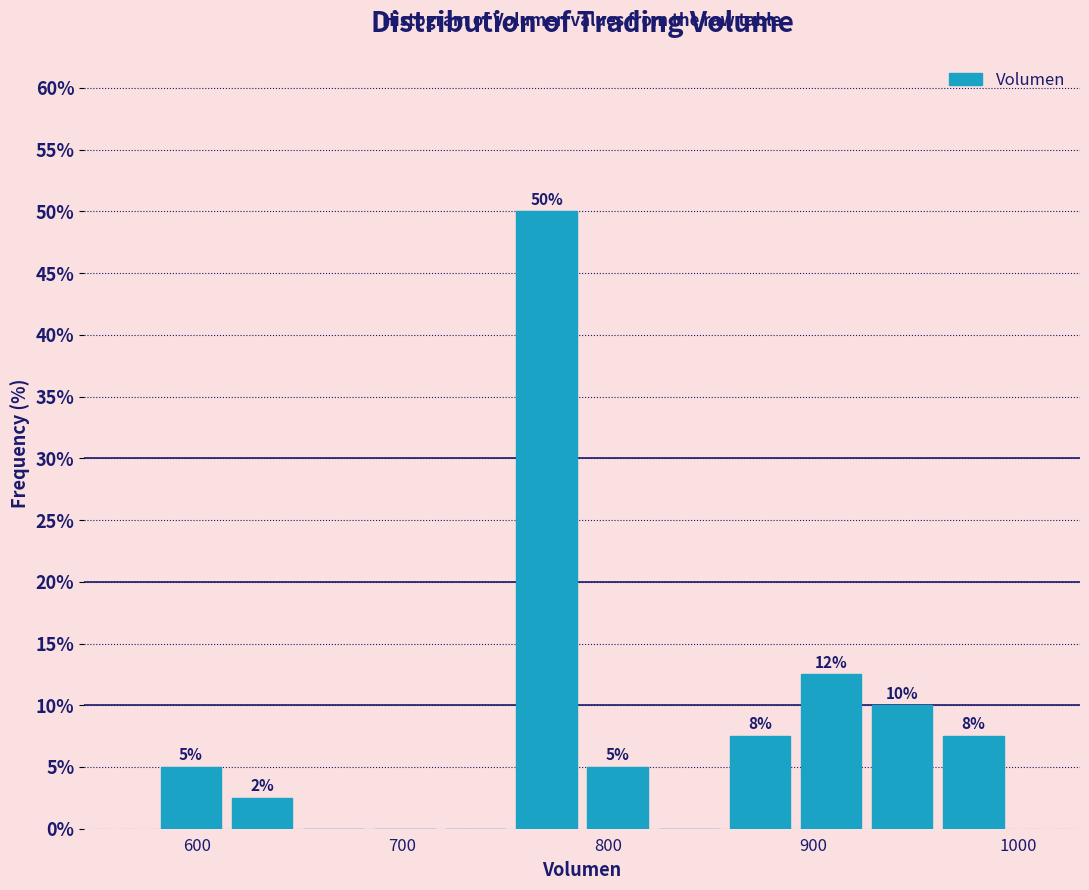

Around what value on the x-axis is the tallest bar? Give the approximate position of its centre, as read against the axis.

770